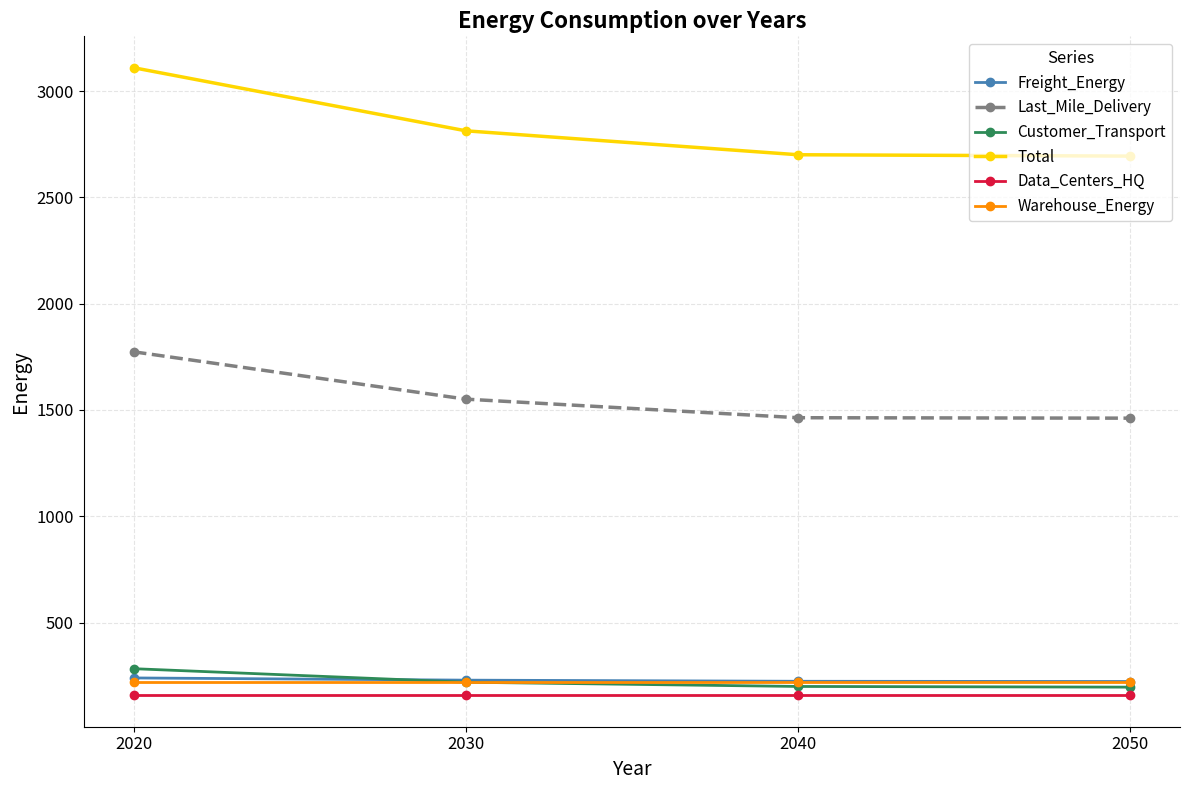

How many data points does each series have?

4